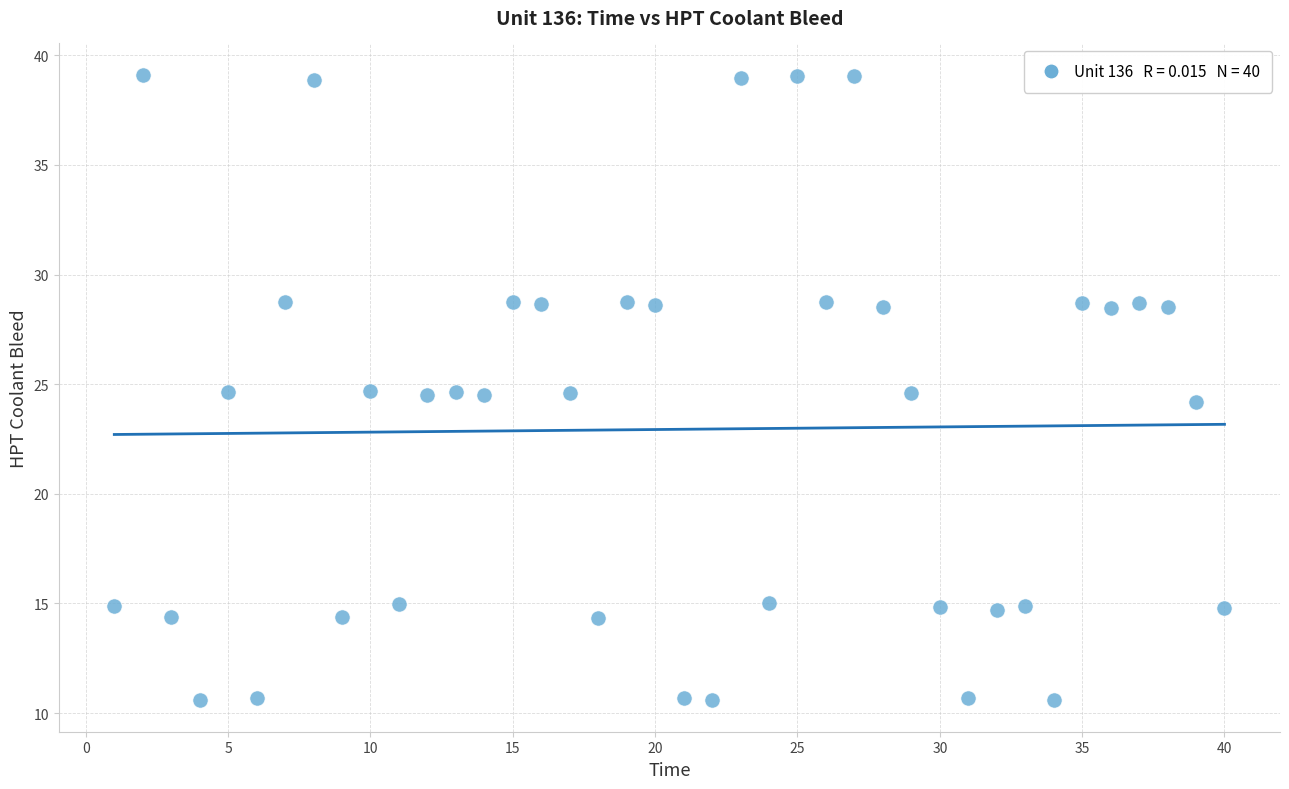

What is the range of X values (max minus min)?

39.0